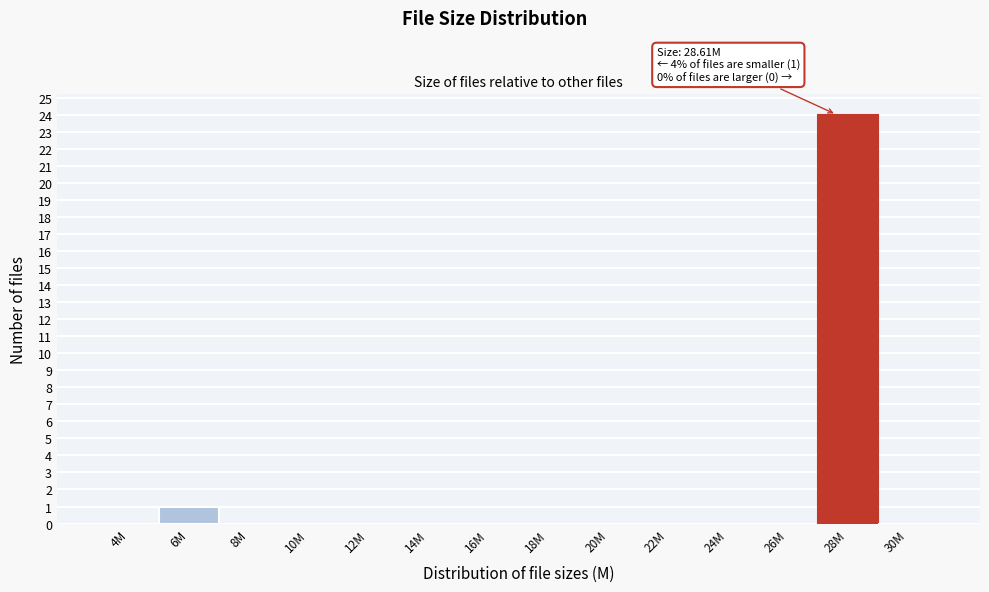

Reading left to right, what are all the values shown in this chart?

4M=0	6M=1	8M=0	10M=0	12M=0	14M=0	16M=0	18M=0	20M=0	22M=0	24M=0	26M=0	28M=24	30M=0